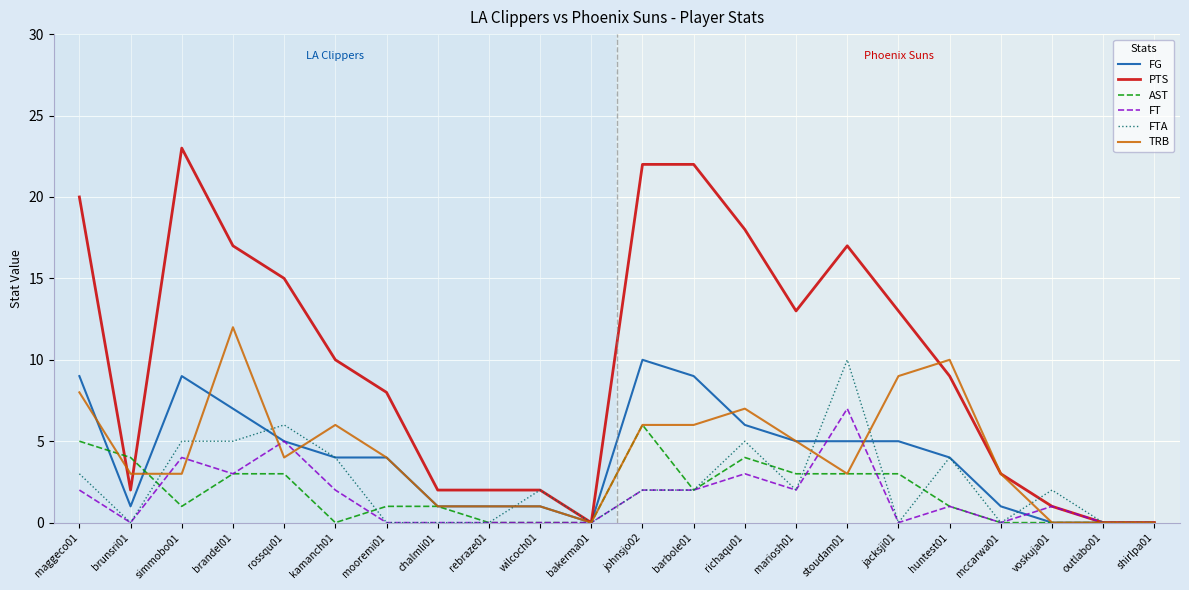

Which series has the largest range (max minus min)?

PTS